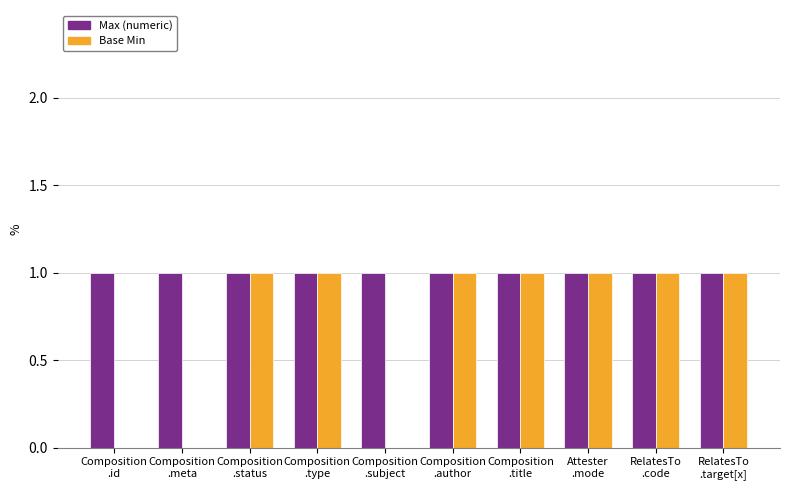

How many categories are shown in the chart?

10